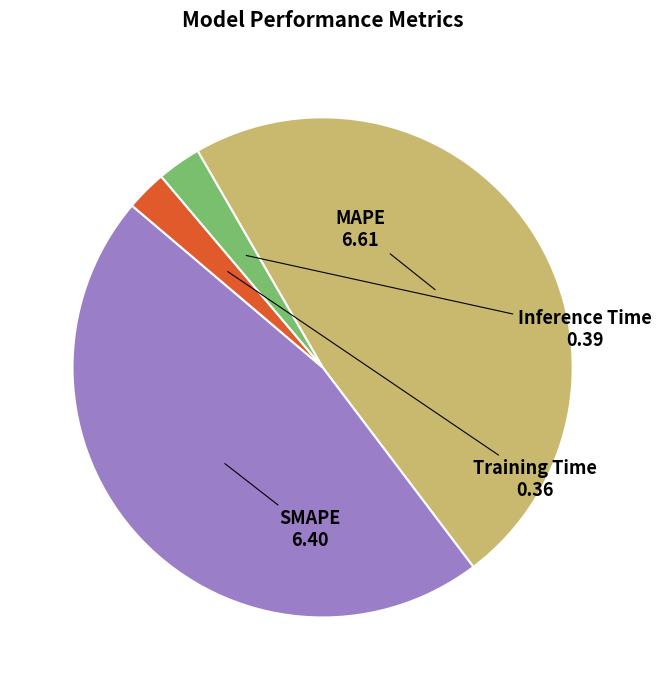

Combined, do Inference Time and SMAPE account for over 50%?

No